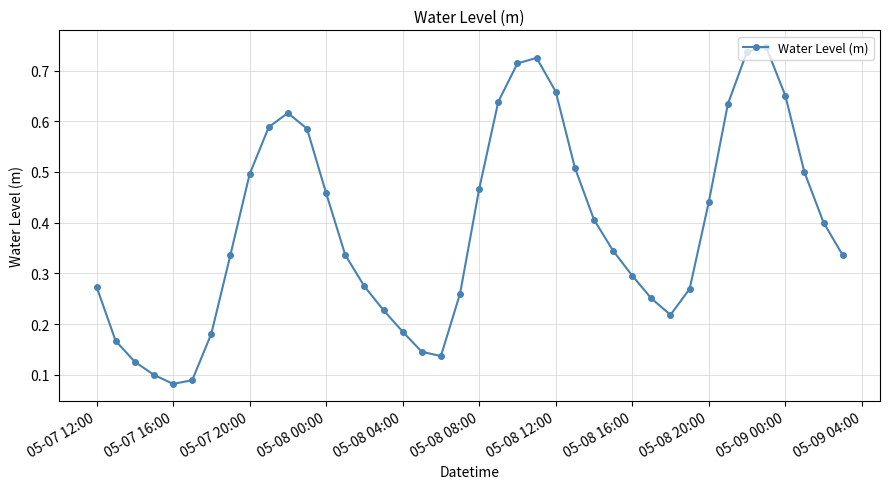

Count the values in the range 0 to 1.

40